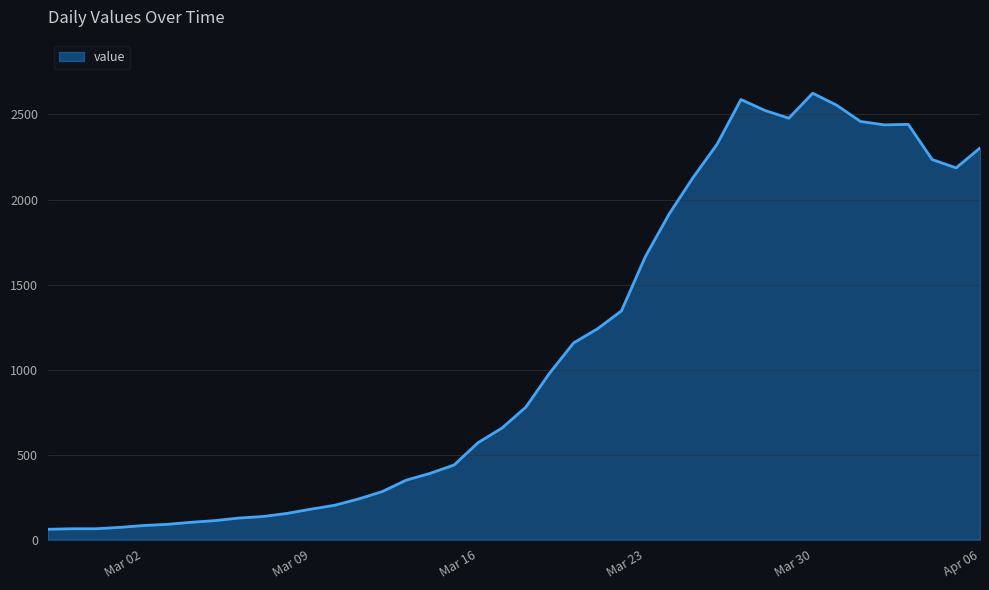

What is the smallest value displayed?

61